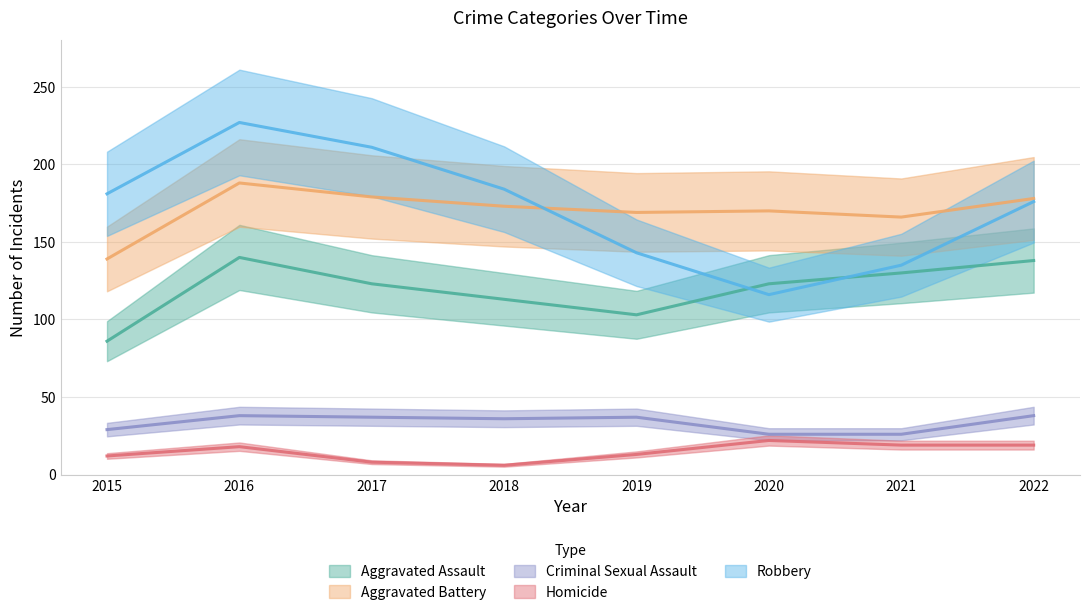

Is the value of Criminal Sexual Assault at 2016 greater than the value of Homicide at 2021?

Yes